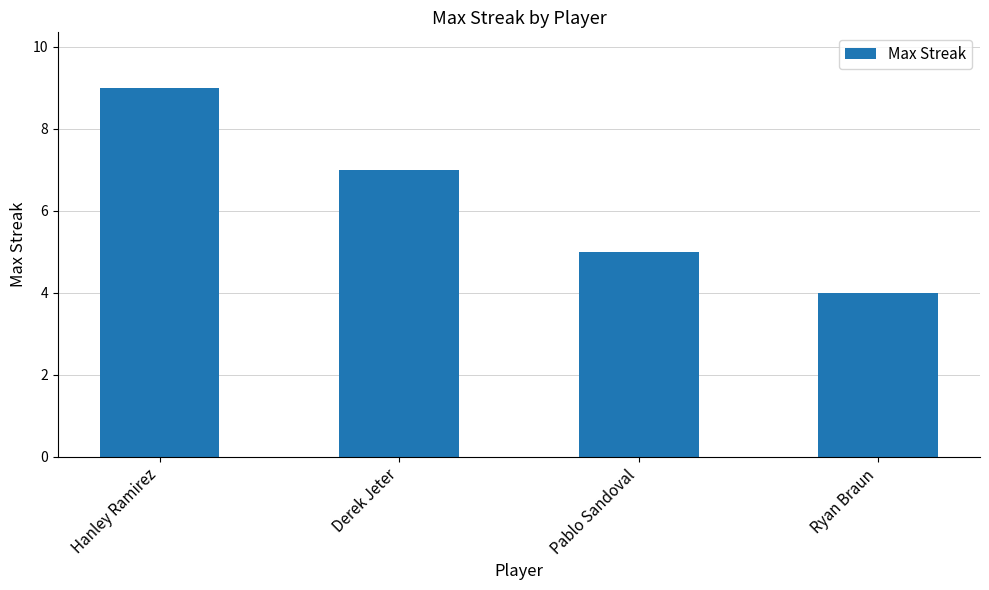

Reading left to right, transcribe all the data shown in this chart.

Hanley Ramirez=9	Derek Jeter=7	Pablo Sandoval=5	Ryan Braun=4